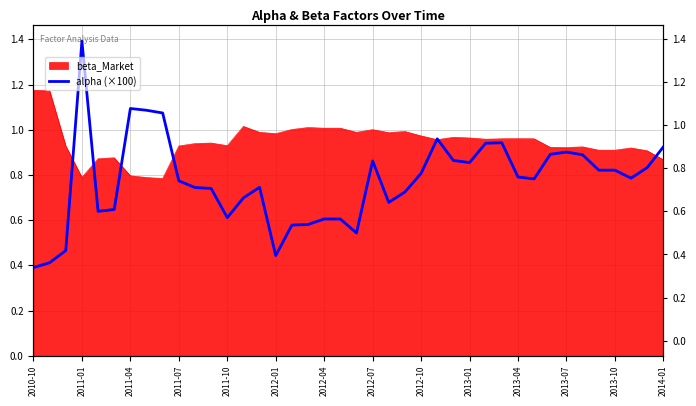

Is it true that the value at 26 is 1.5?

False